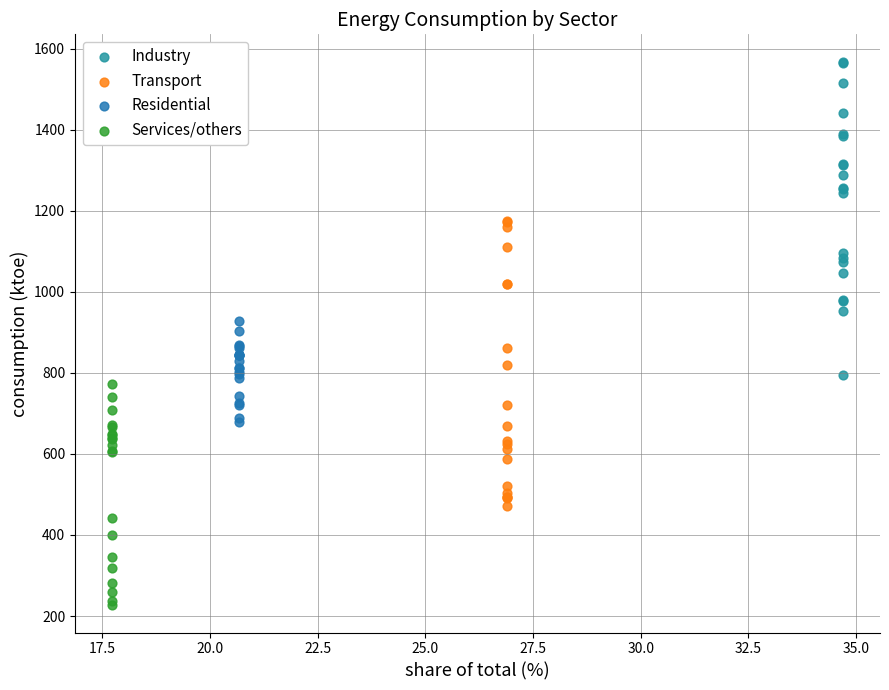

What are all the series names shown in the legend?

Industry, Transport, Residential, Services/others